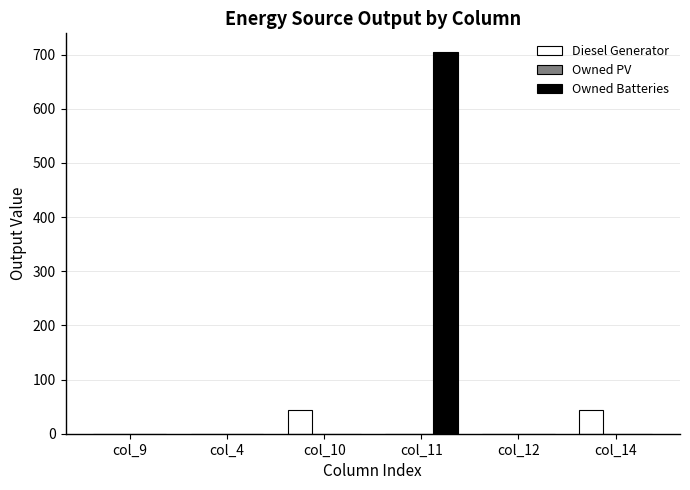

The value of Owned Batteries at col_9 is 0.0. True or false?

True